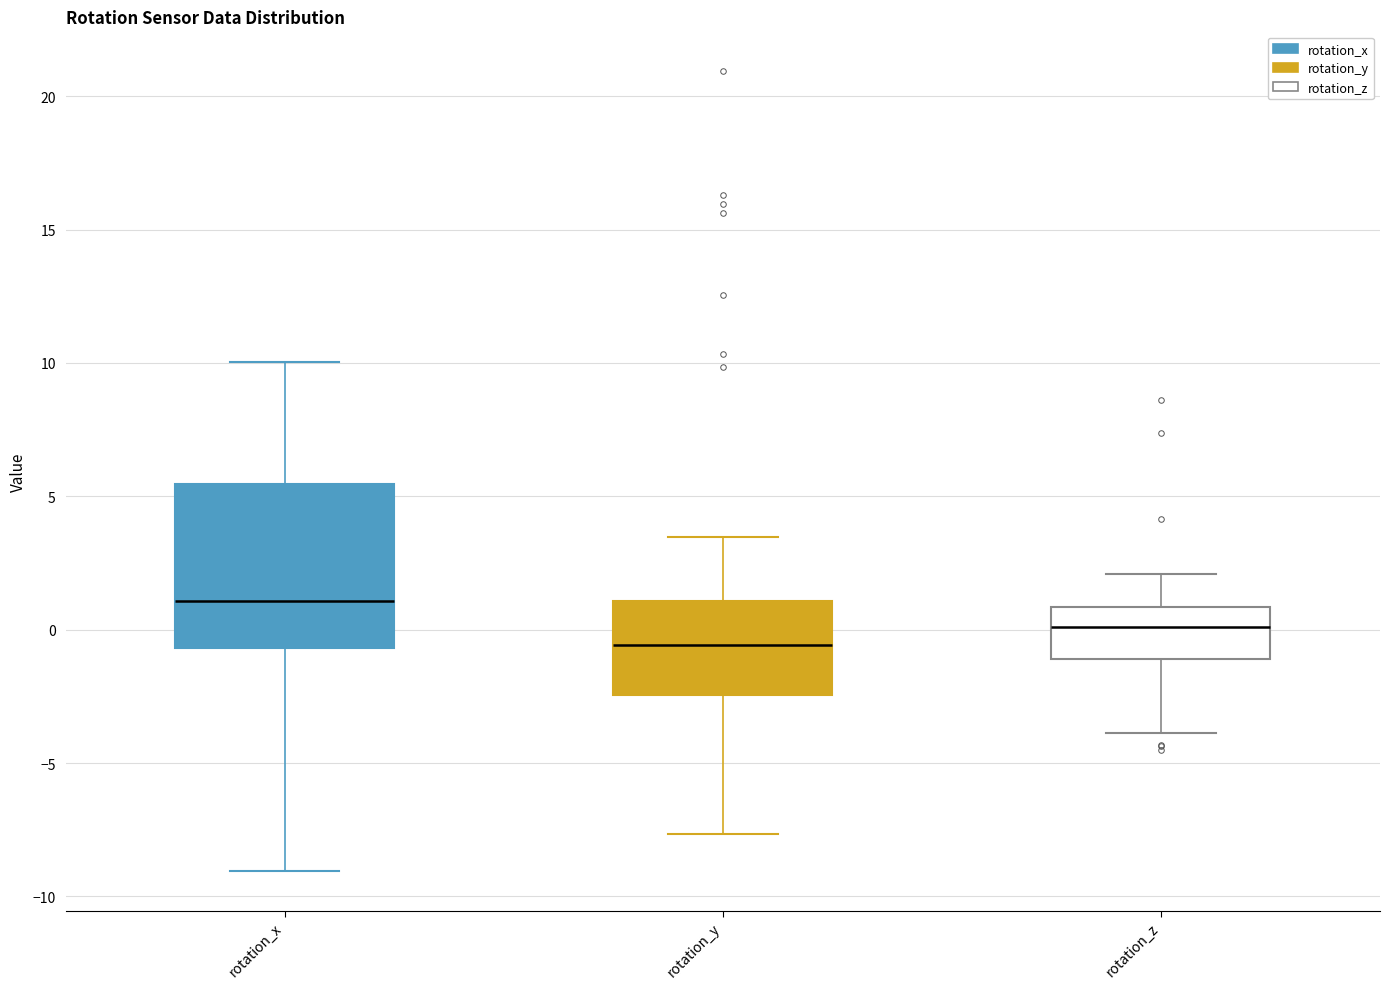

Which box's median line is the highest?

rotation_x